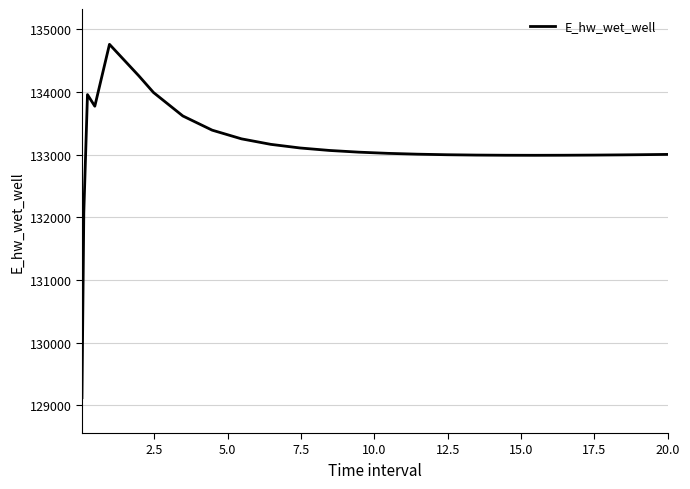

What is the difference between the maximum and minimum values?

5635.7